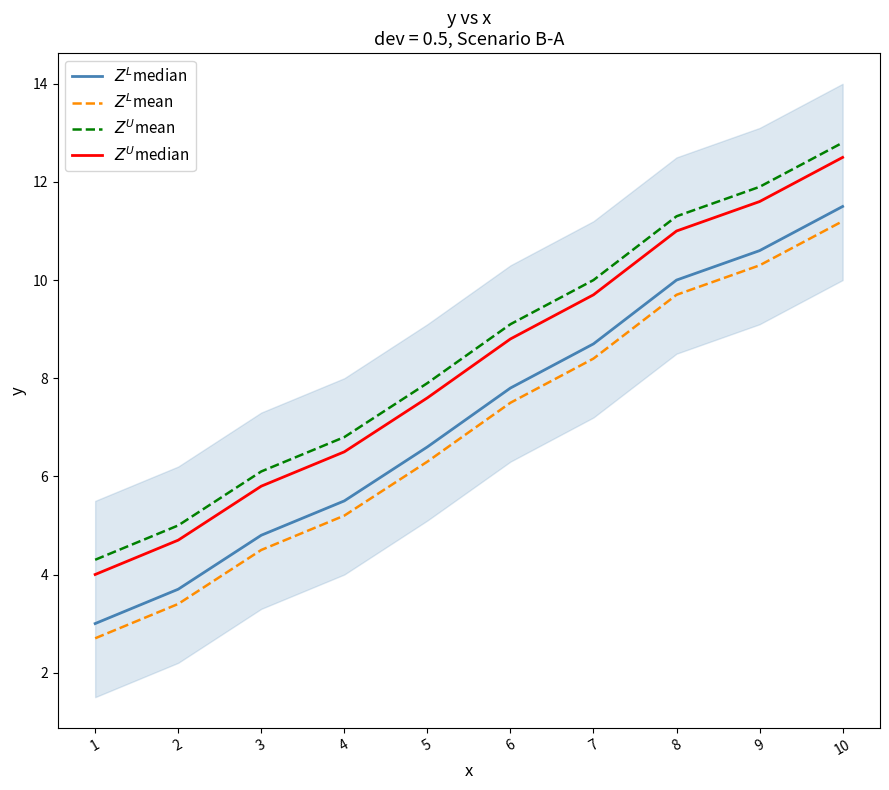

At which category is the sum across all series the highest?

10